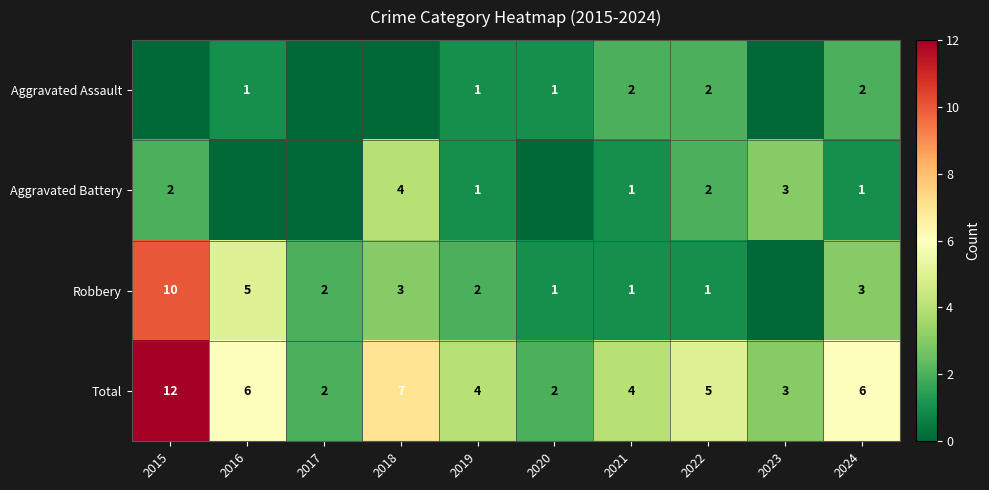

True or false: Robbery has a value of 1 at 2022.

True